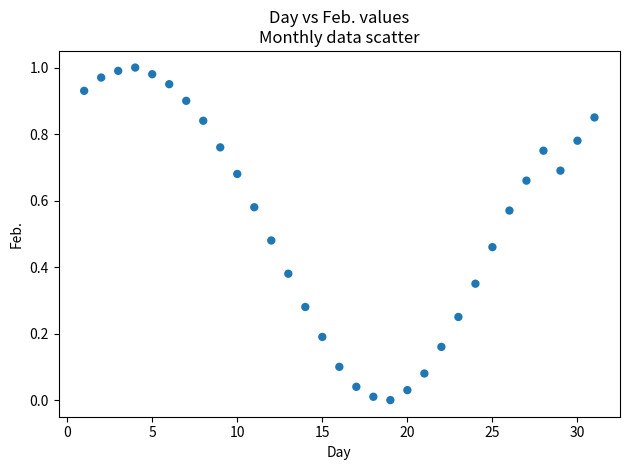

What is the range of X values (max minus min)?

30.0